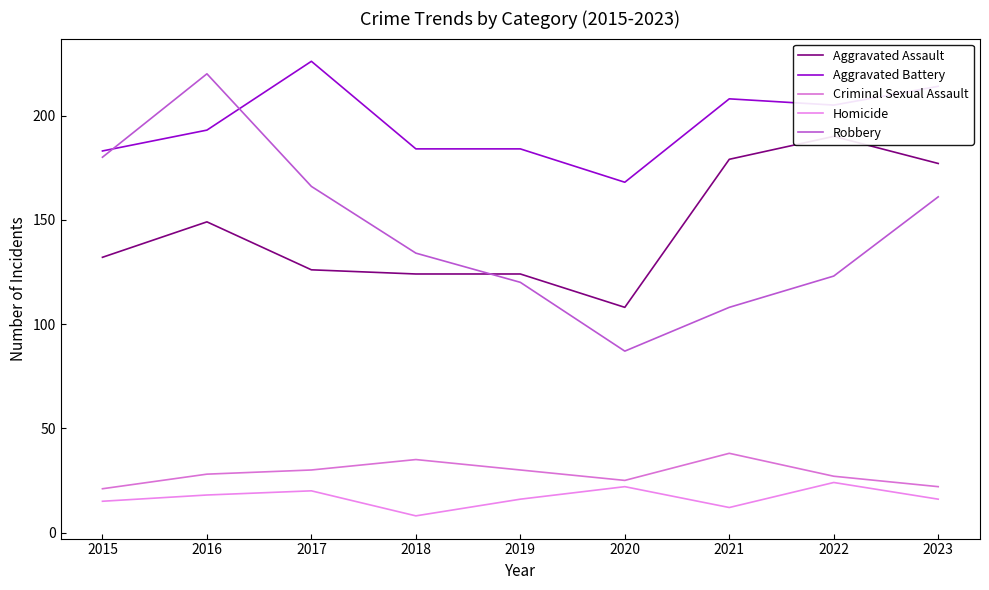

True or false: Homicide and Robbery intersect in this chart.

False